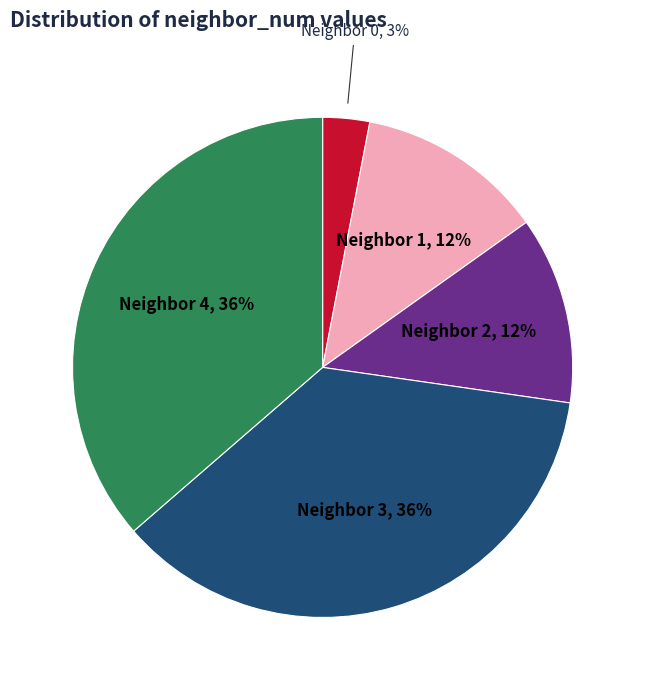

To the nearest percent, what is the difference between the largest and smallest slice percentages?

33%